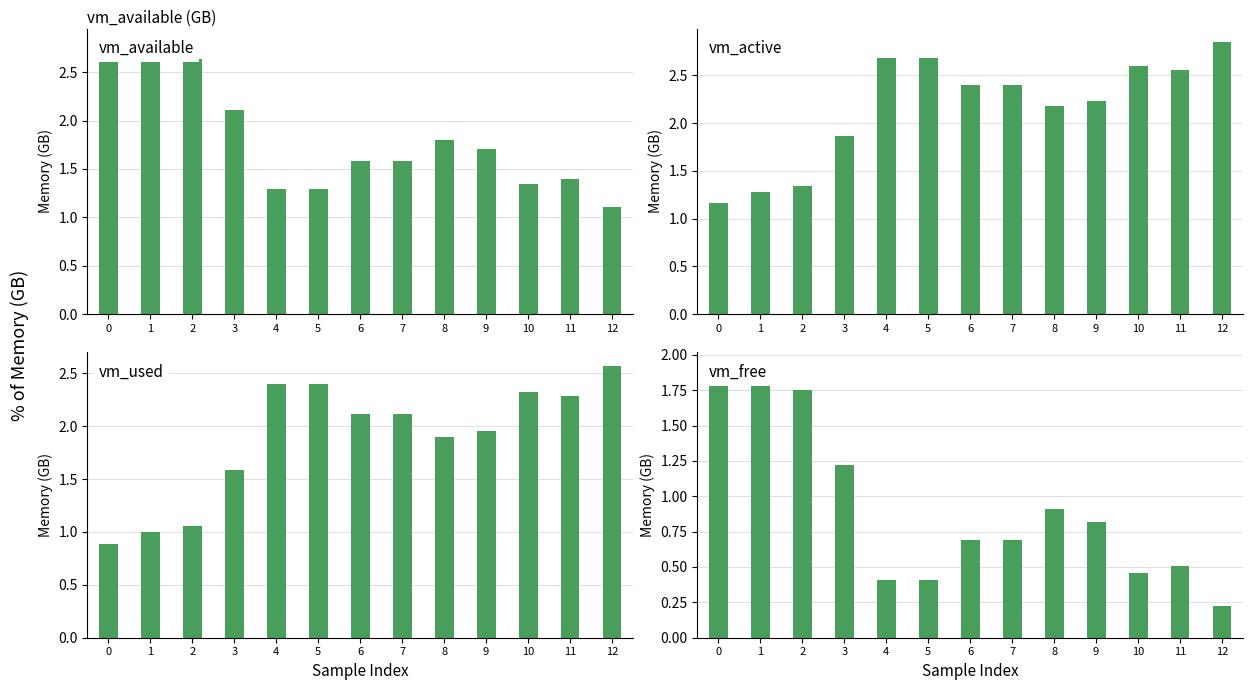

What is the lowest value of the vm_free series?

0.2